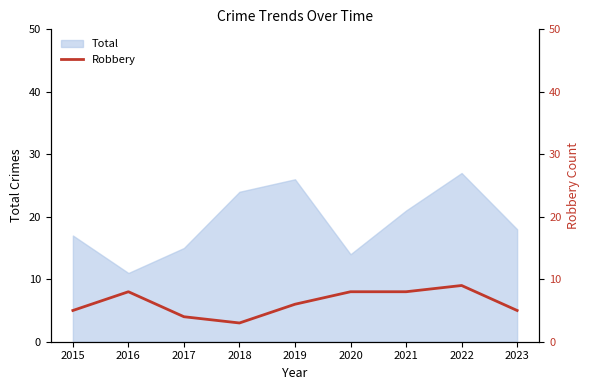

Is it true that the value at 2020 is 8?

True